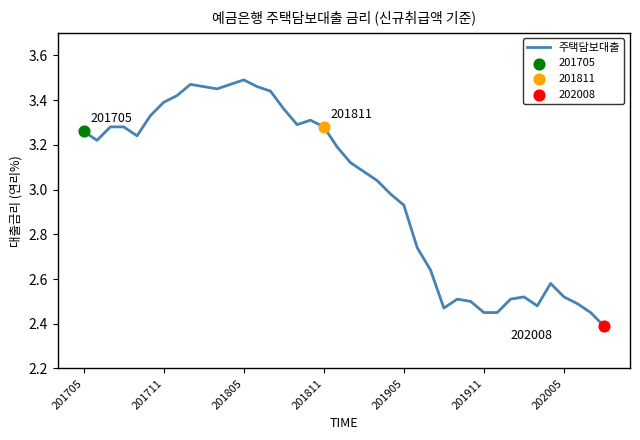

What is the minimum value shown in the chart?

2.4